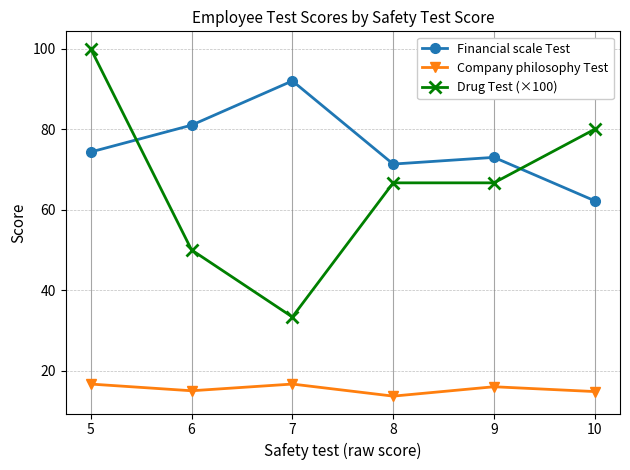

List the series in order of their peak value, lowest first.

Company philosophy Test, Financial scale Test, Drug Test (×100)